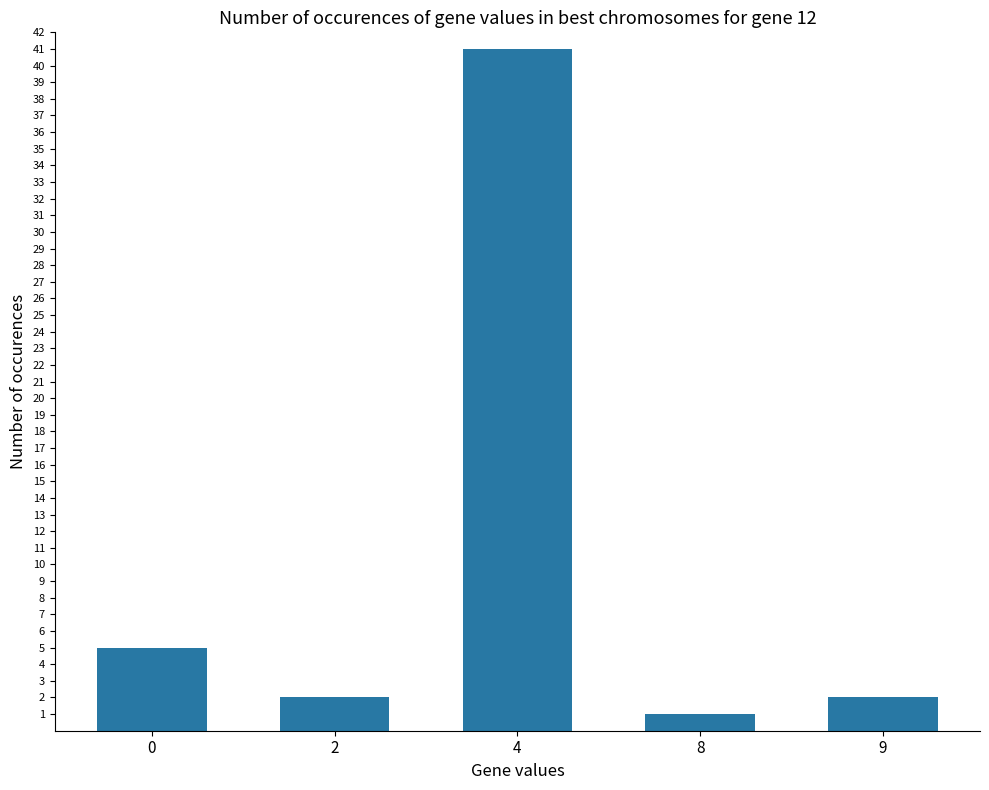

Is it true that the value at 2 is 2?

True